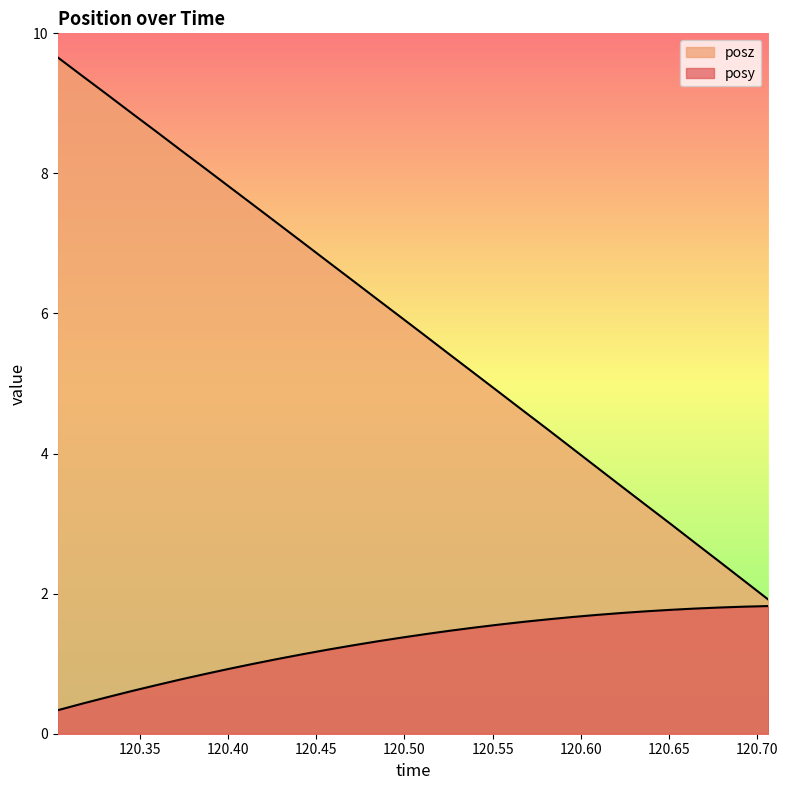

Rank the series at 120.4147 from lowest to highest value.

posy, posz